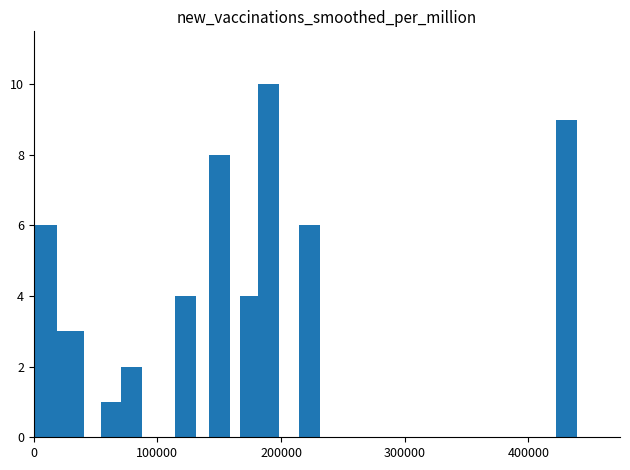

How many bars are there in total?

15